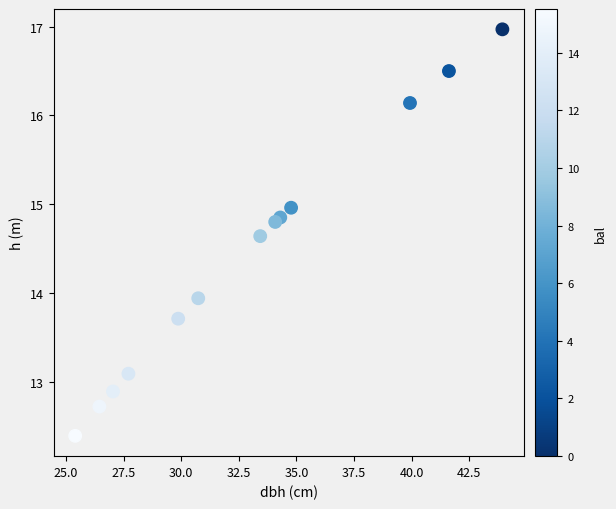

What is the range of X values (max minus min)?

18.5